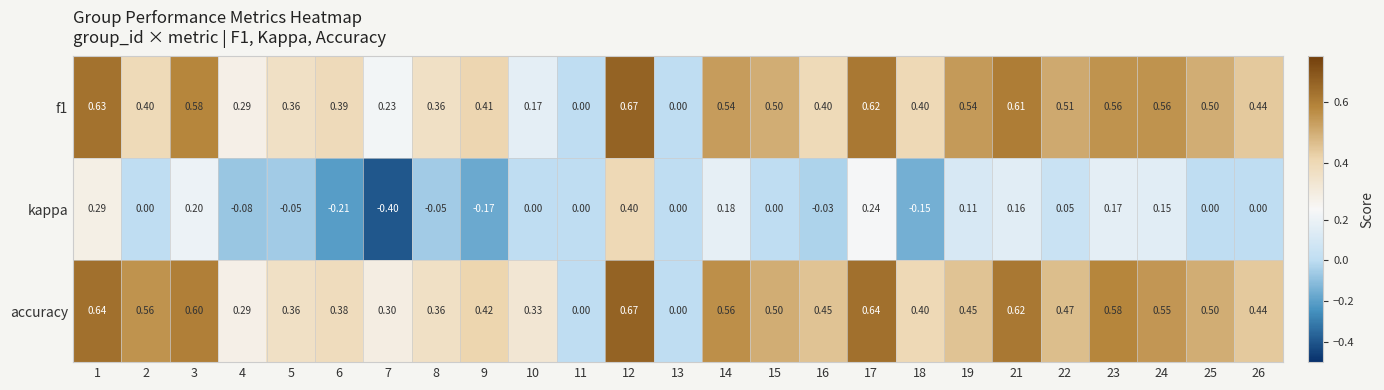

What is the minimum value shown in the chart?

-0.4